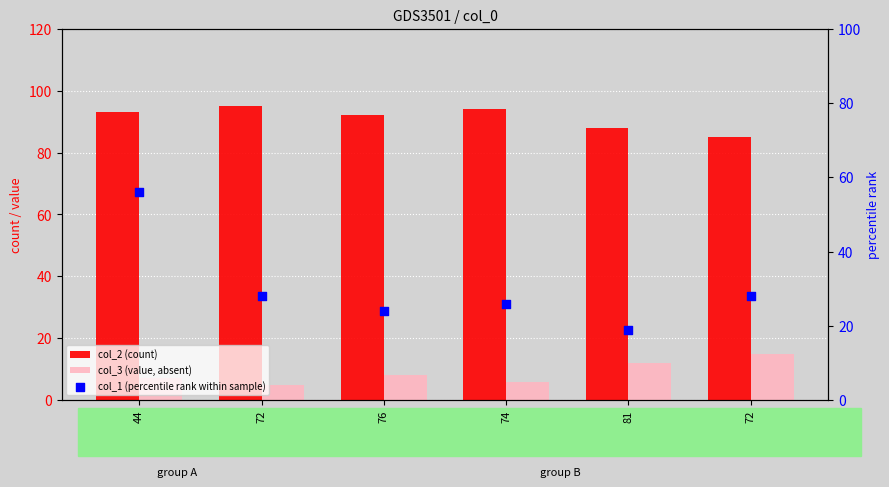

Which series has the largest Y range (max minus min)?

col_1 (percentile rank within sample)